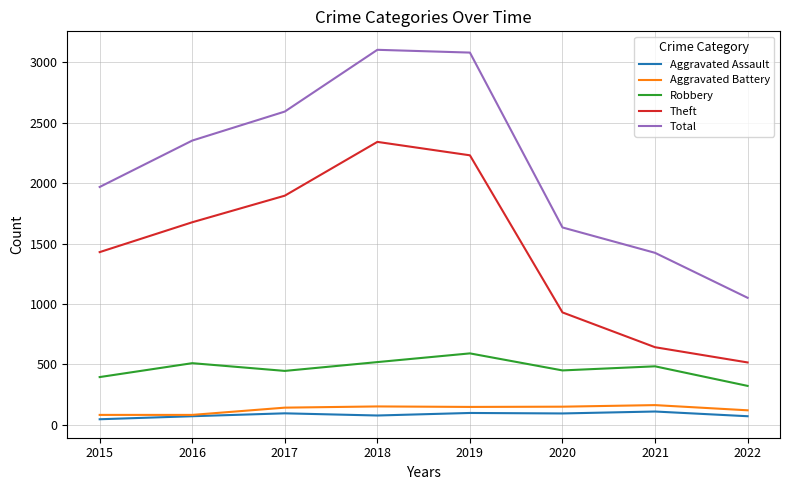

The value of Aggravated Assault at 2020 is 94. True or false?

True